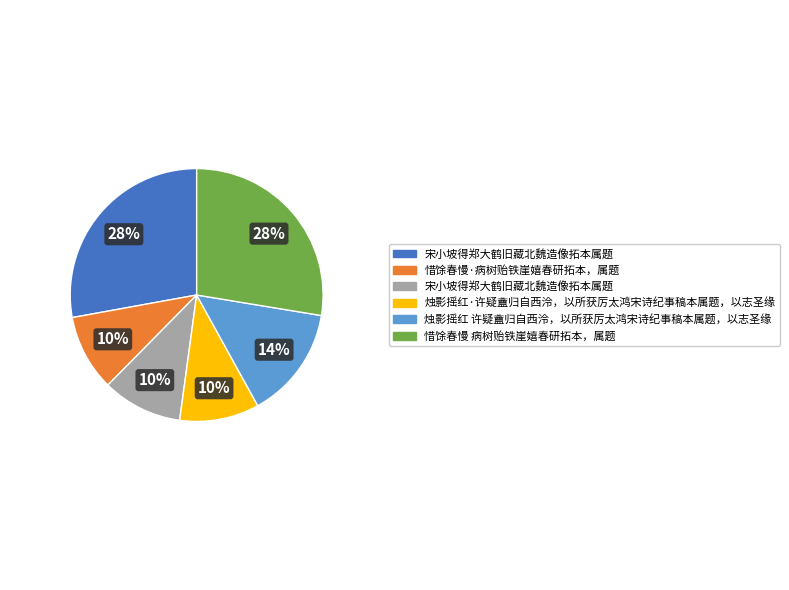

Does any single category account for the majority?

No